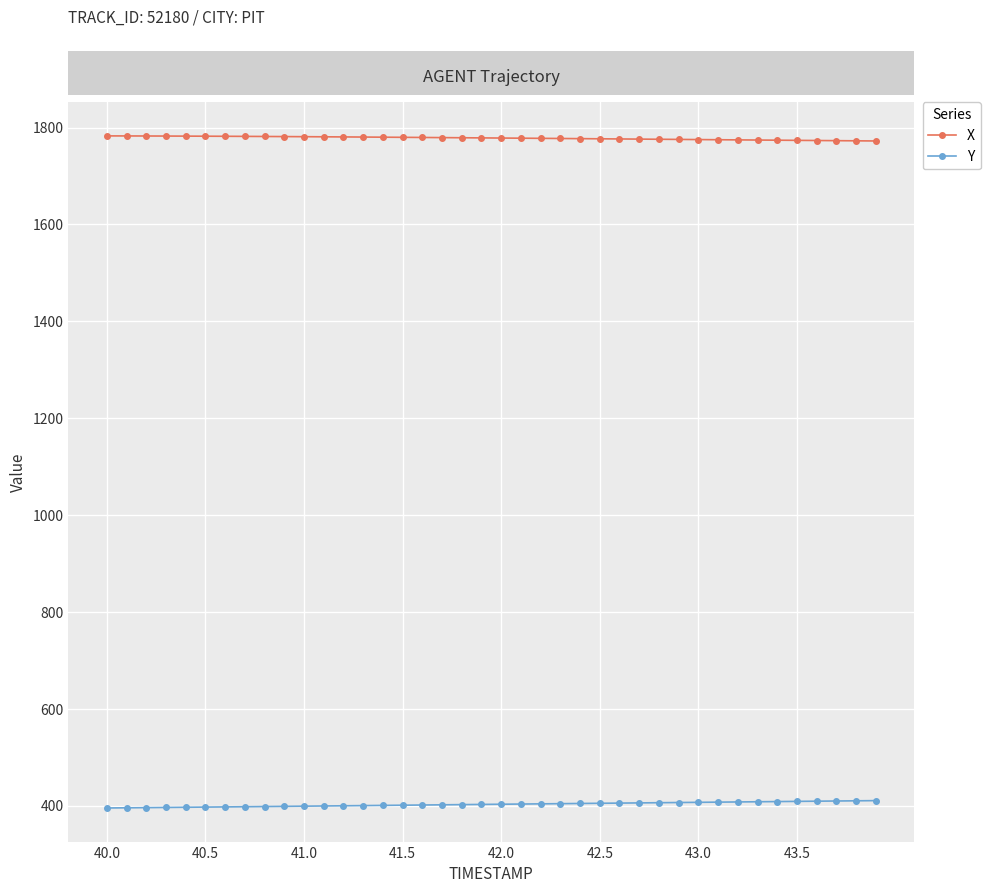

Rank the series by their average value, from lowest to highest.

Y, X